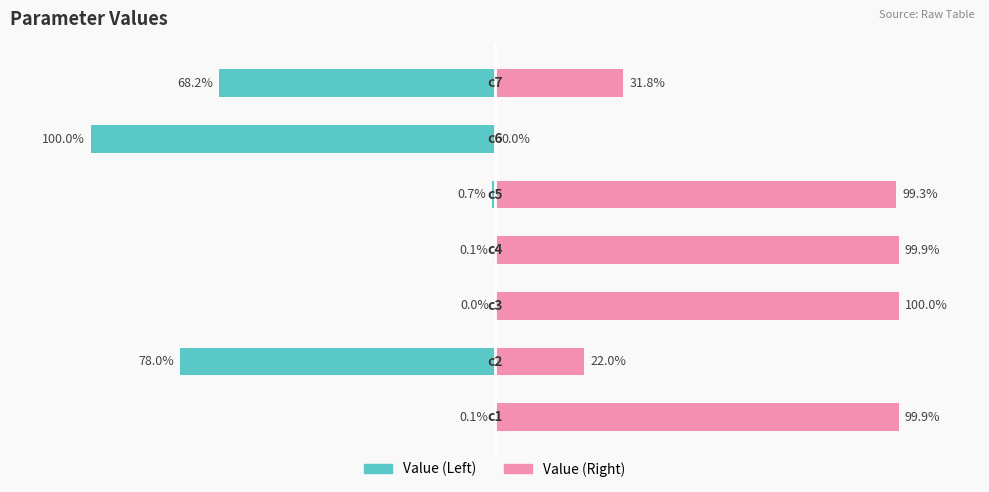

Reading left to right, what are all the values shown in this chart?

Value (Left): -0.1	-78.0	-0.0	-0.1	-0.7	-100.0	-68.2
Value (Right): 99.9	22.0	100.0	99.9	99.3	0.0	31.8